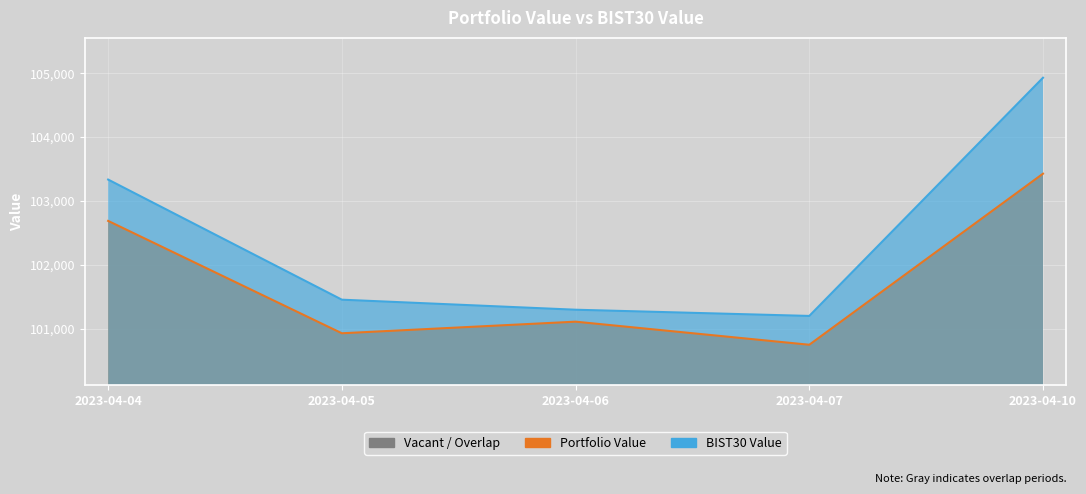

At which category is the sum across all series the highest?

2023-04-10